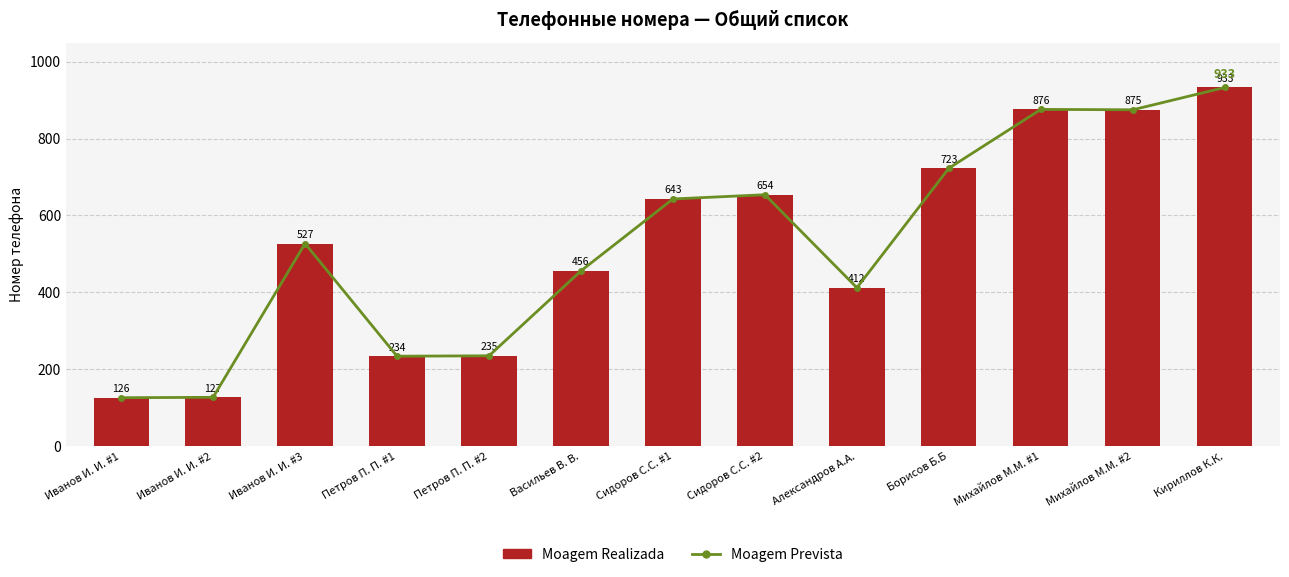

How many values in the Moagem Prevista series exceed 527?

6